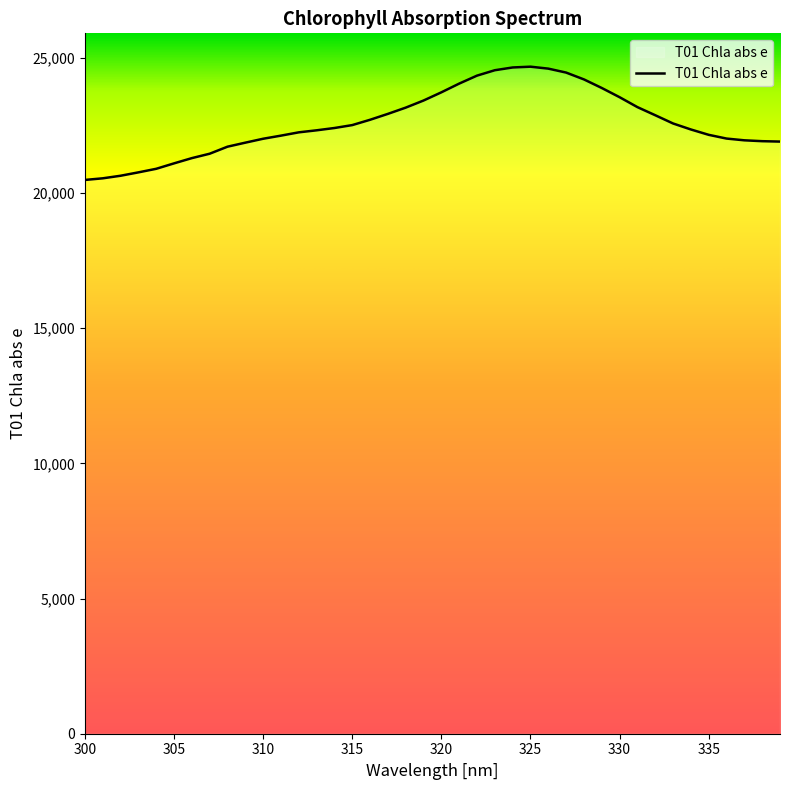

What is the difference between the maximum and minimum values?

4190